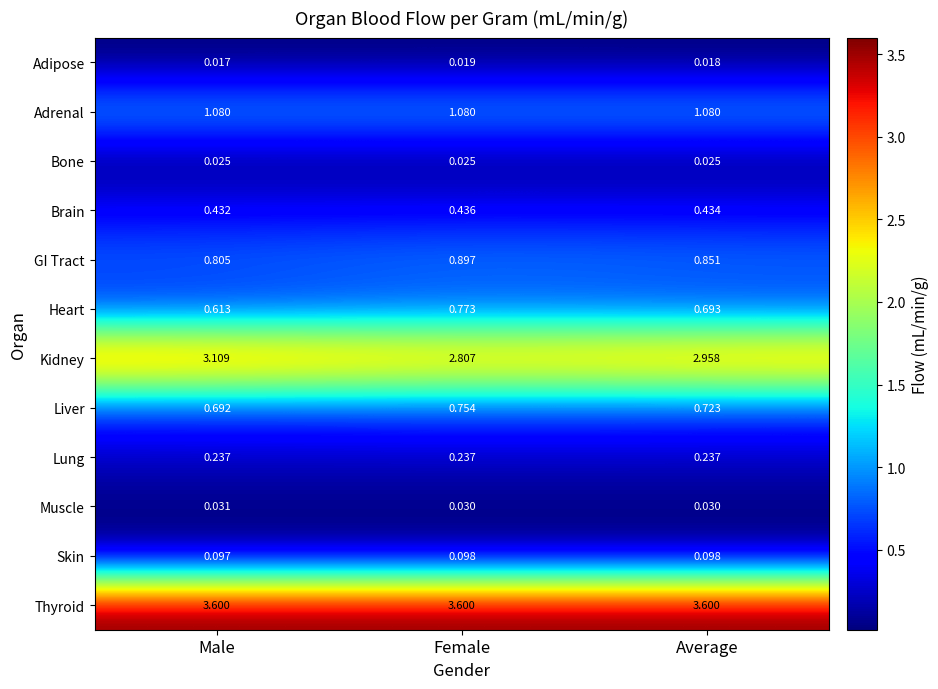

Rank the series at Female from lowest to highest value.

Adipose, Bone, Muscle, Skin, Lung, Brain, Liver, Heart, GI Tract, Adrenal, Kidney, Thyroid